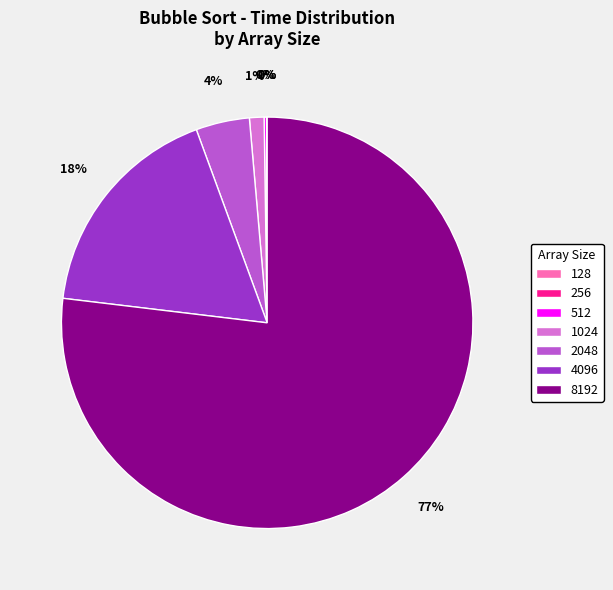

What is the largest slice in the pie chart?

8192